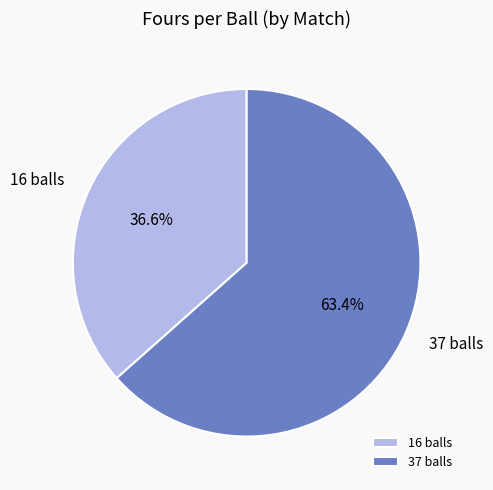

To the nearest percent, what is the difference between the 16 balls and 37 balls slice percentages?

27%